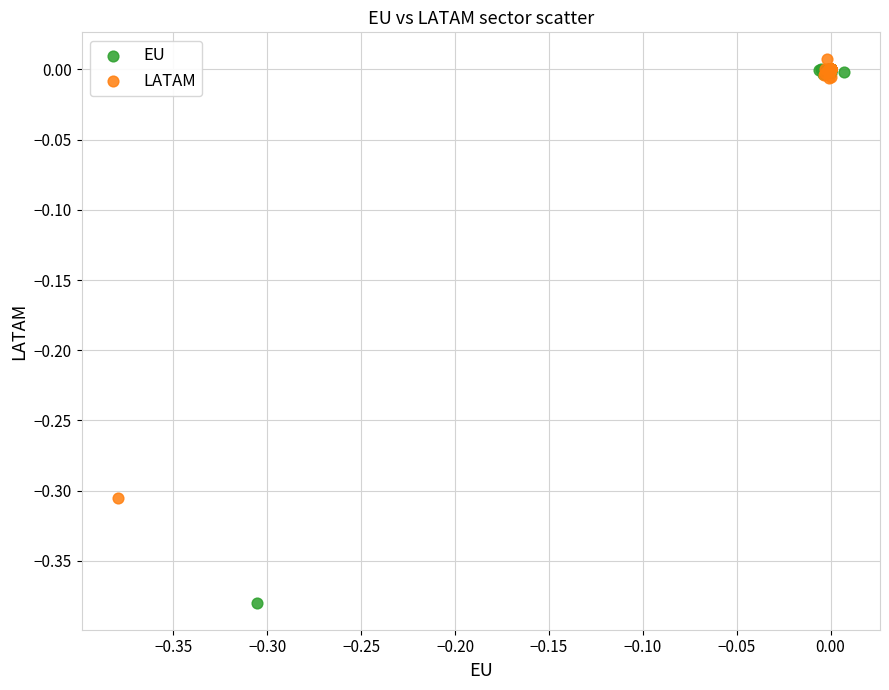

Which series reaches the minimum Y coordinate?

EU